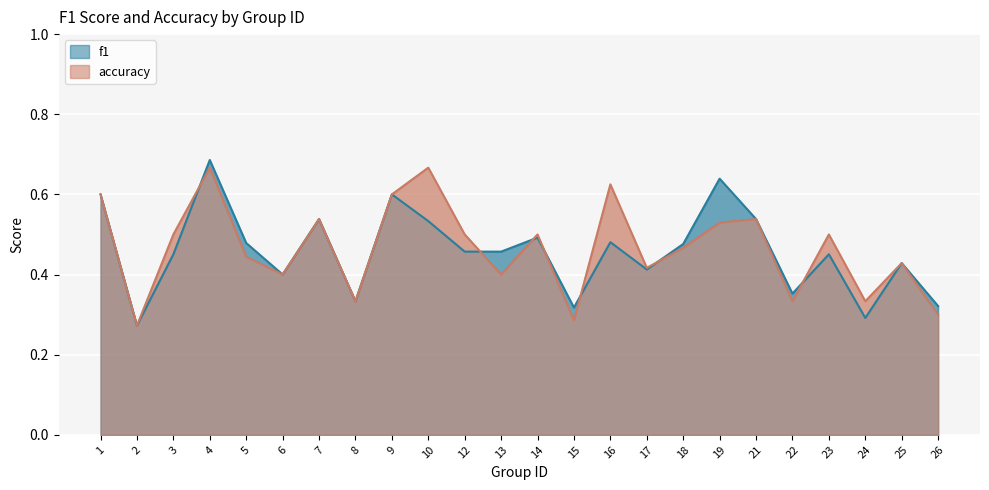

The f1 series shows 0.4 at 6. True or false?

True